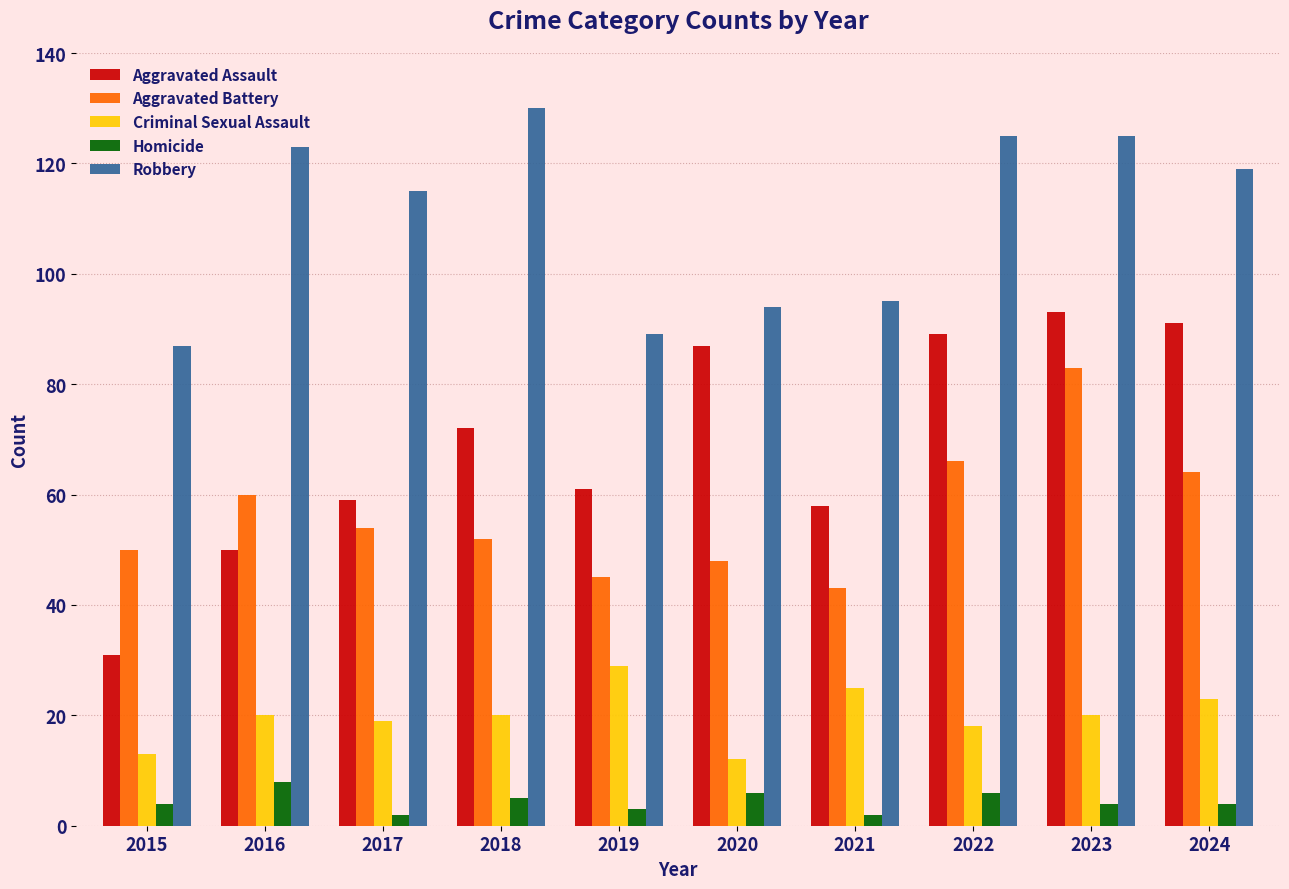

Rank the series at 2017 from highest to lowest value.

Robbery, Aggravated Assault, Aggravated Battery, Criminal Sexual Assault, Homicide